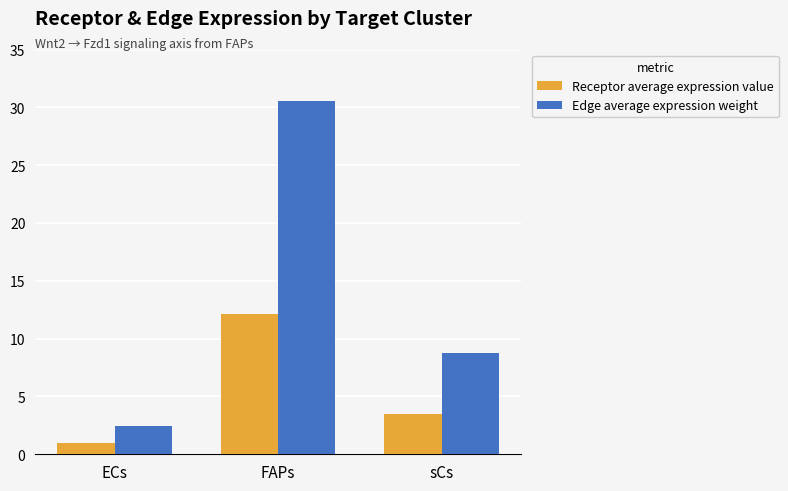

Rank the series at sCs from highest to lowest value.

Edge average expression weight, Receptor average expression value